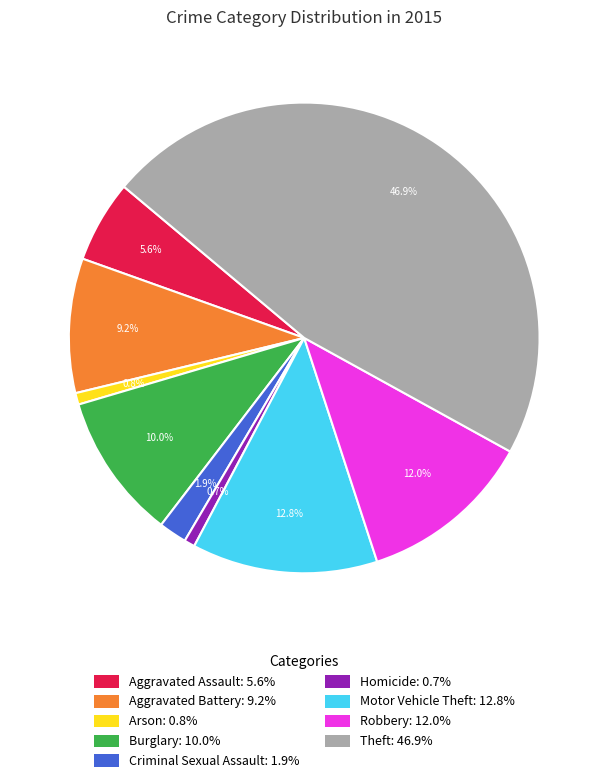

To the nearest percent, what is the difference between the largest and smallest slice percentages?

46%